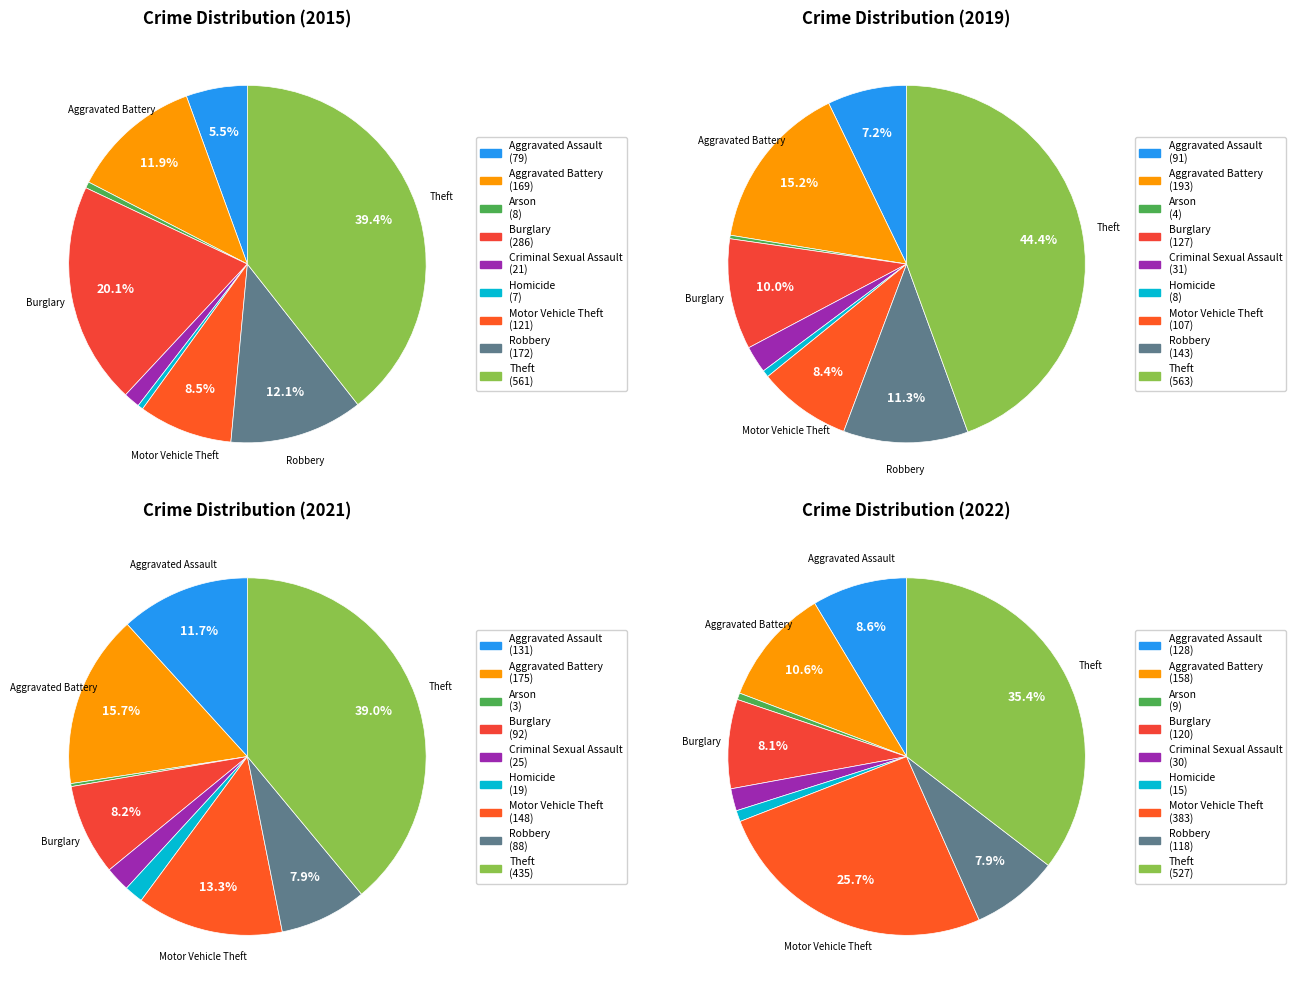

The Theft slice represents 51% of the pie. True or false?

False